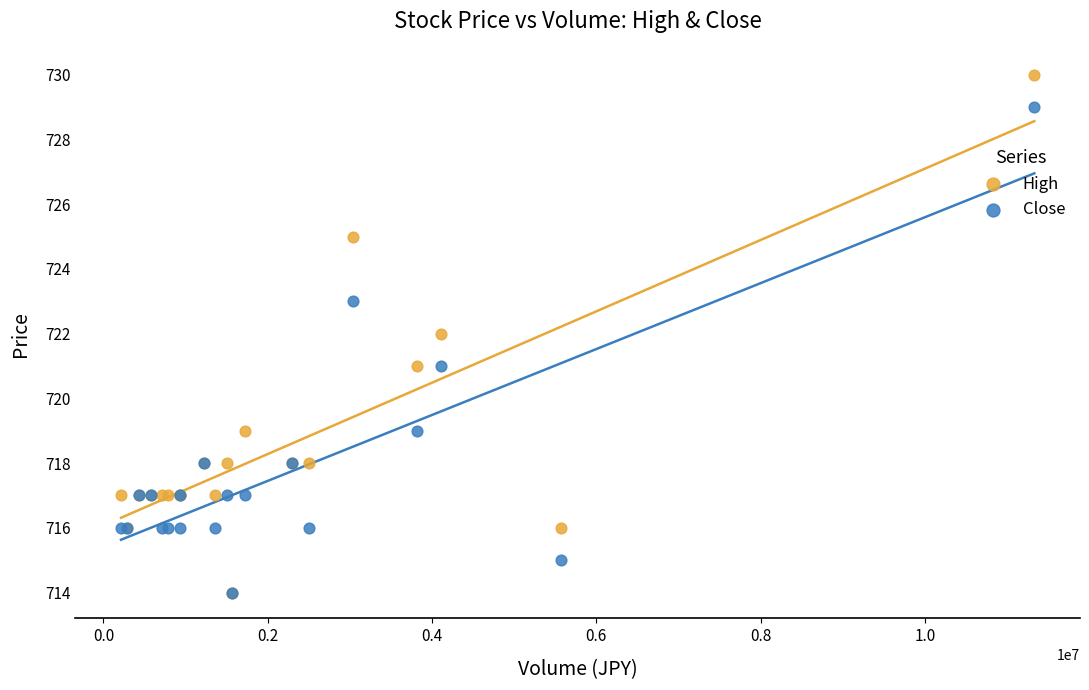

Which series reaches the maximum Y coordinate?

High